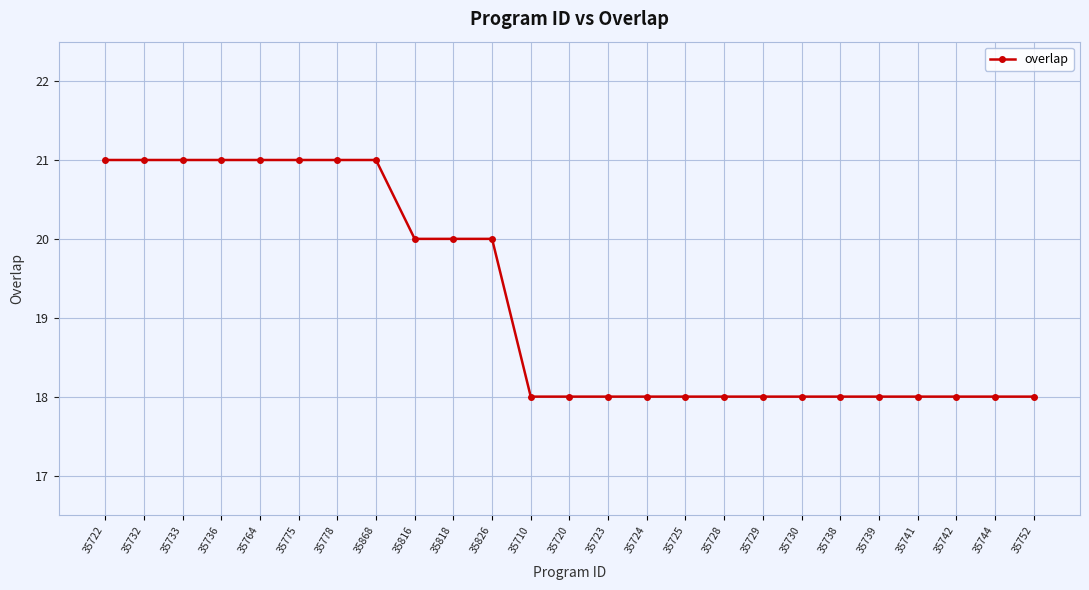

What is the minimum value shown in the chart?

18